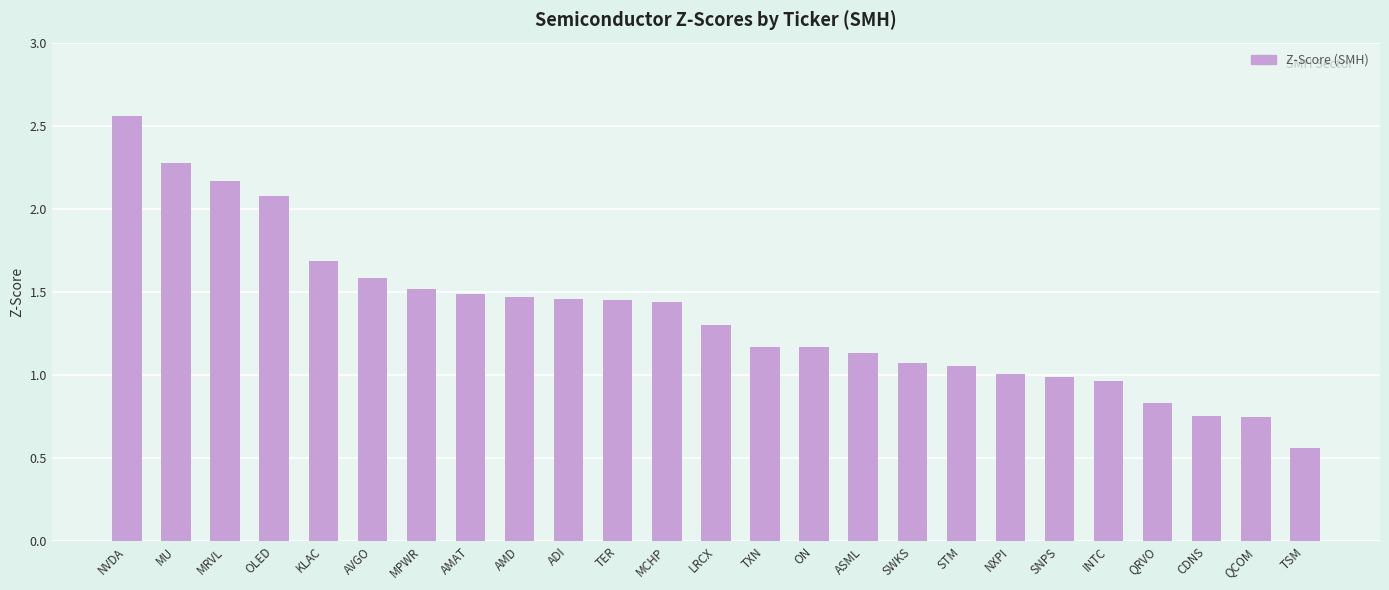

What is the value of the 6th bar from the left?

1.6